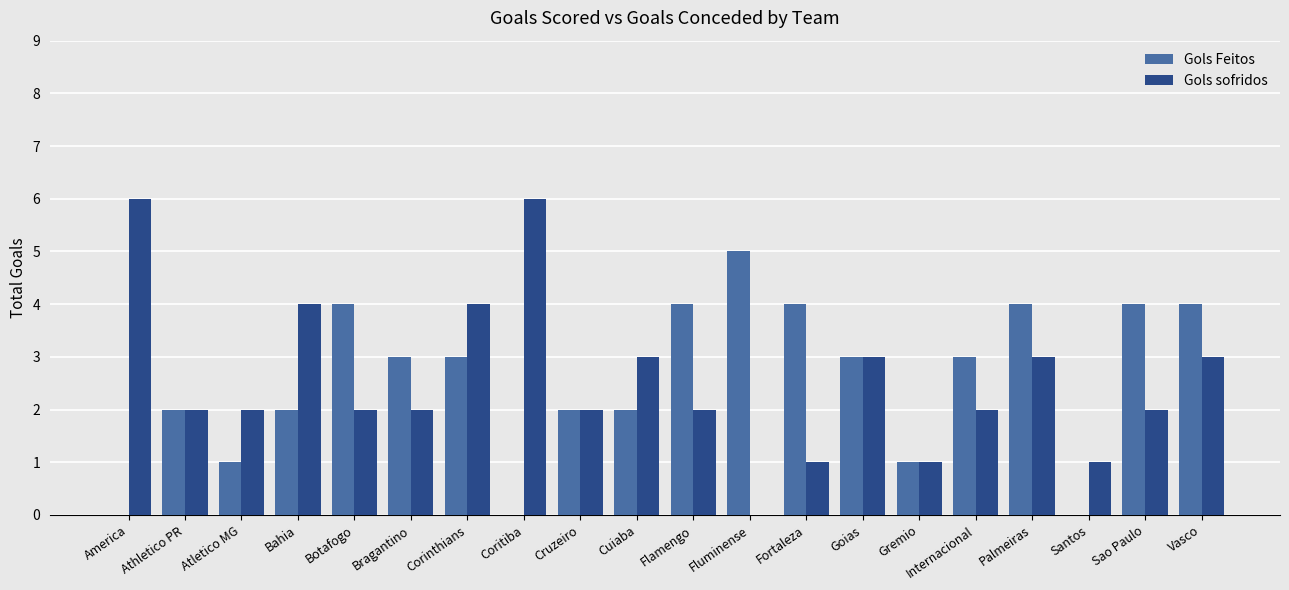

What value does the Gols Feitos series have at Bahia?

2